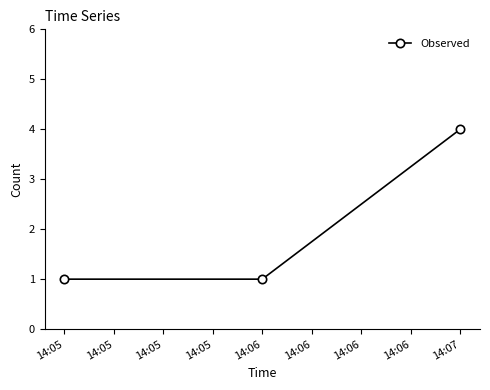

Which category has the highest value across all series?

14:07